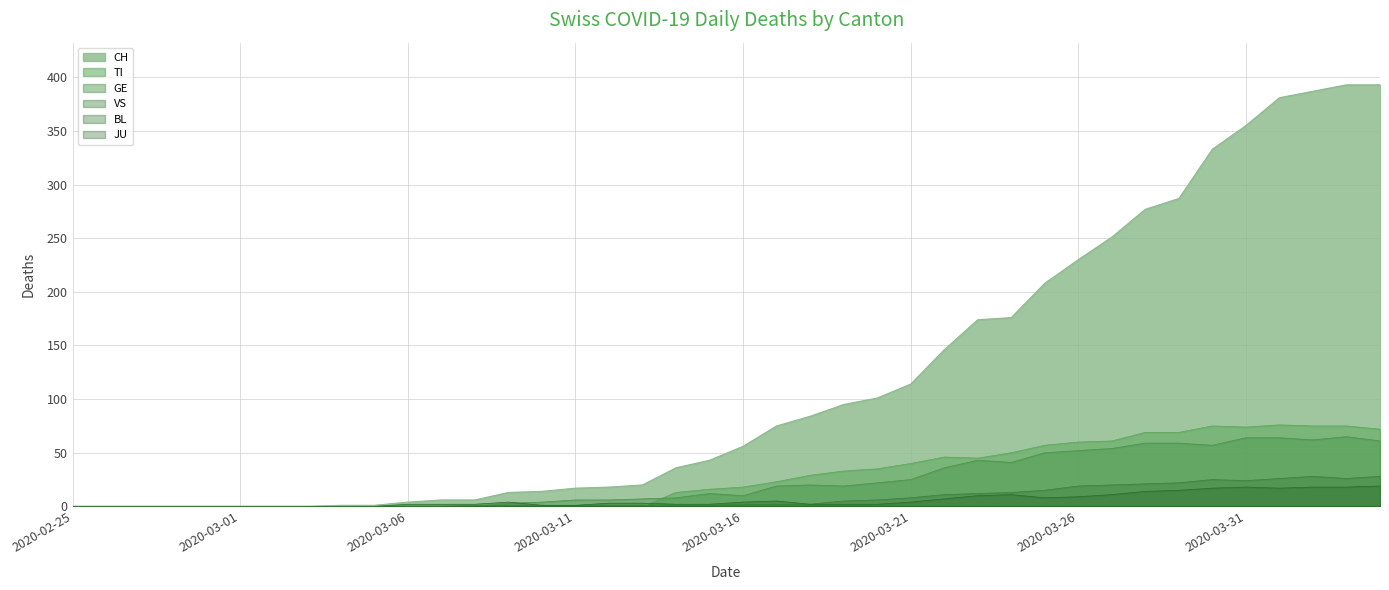

Which series has the largest range (max minus min)?

CH